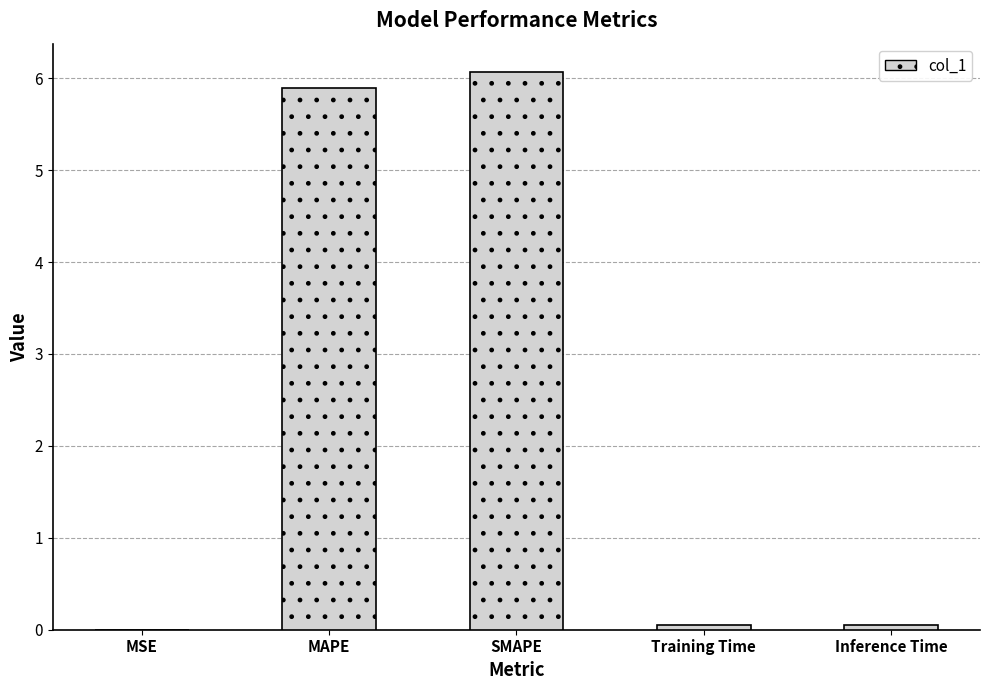

How many series are shown in this chart?

1